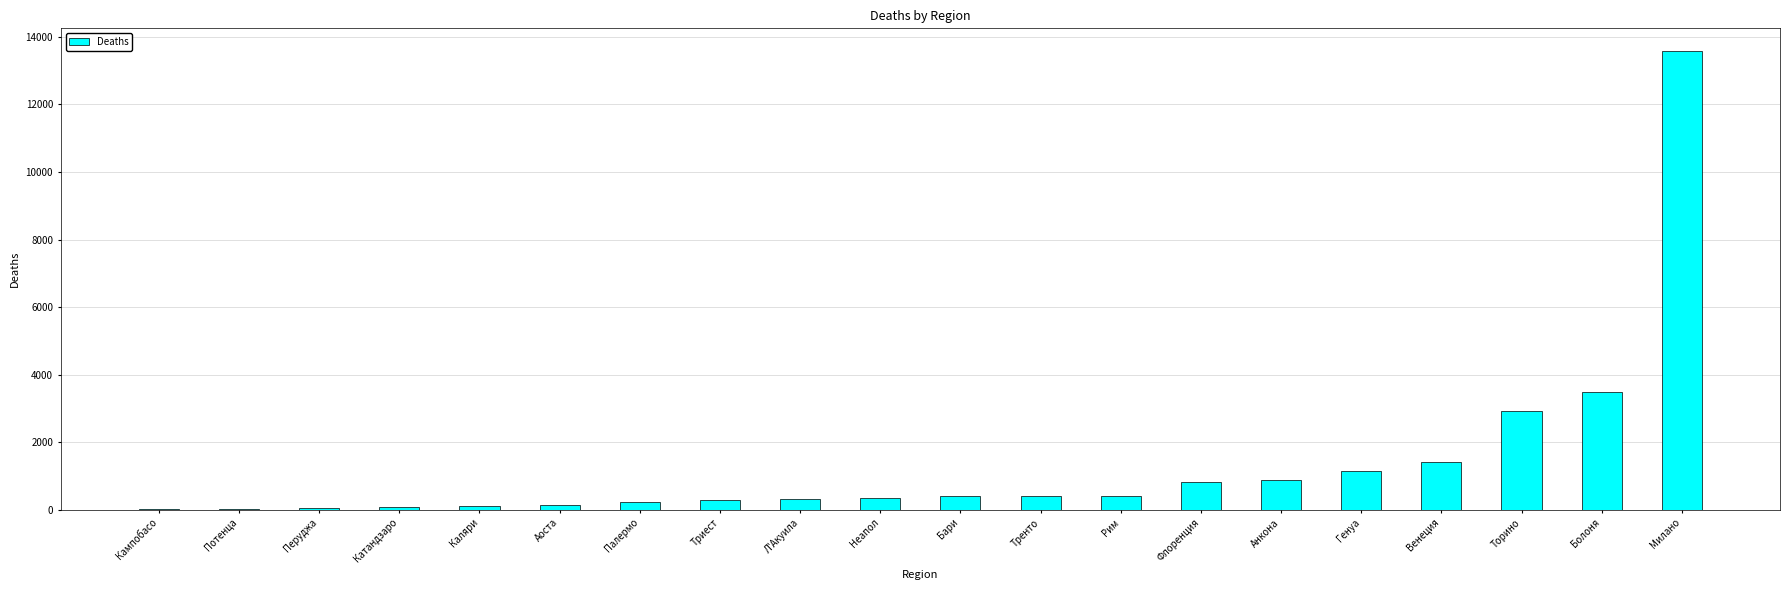

Which category has the highest value across all series?

Милано